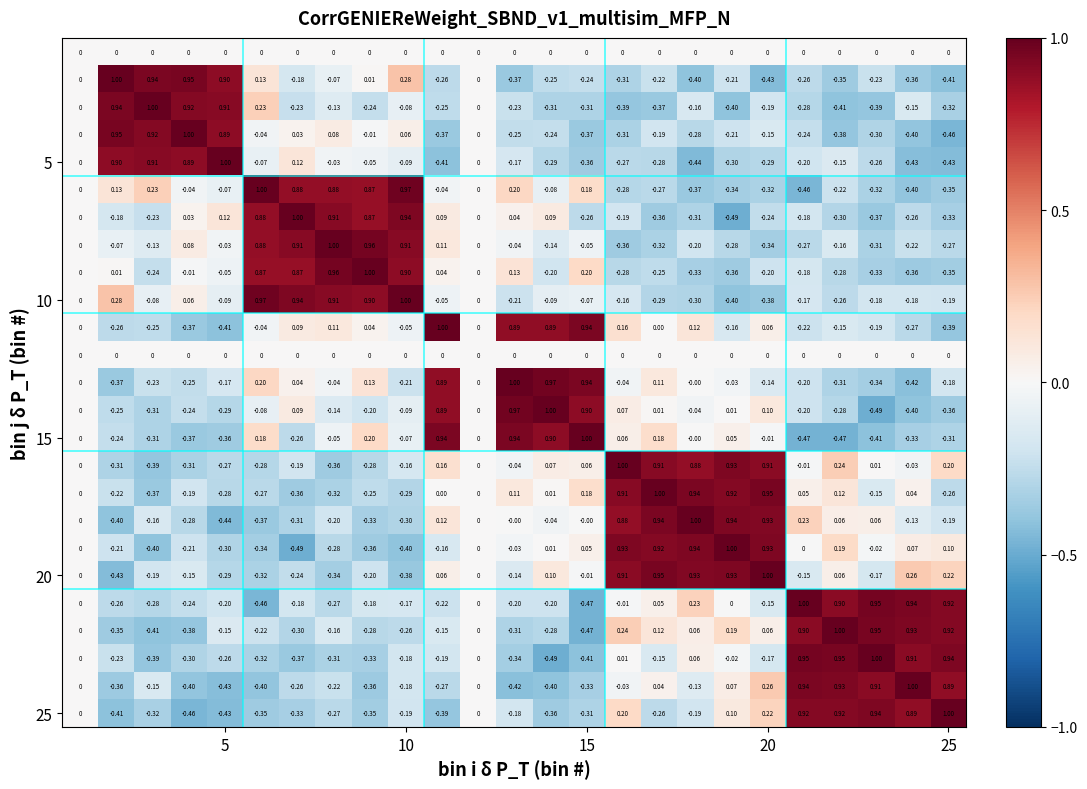

Count the number of data series in this chart.

25